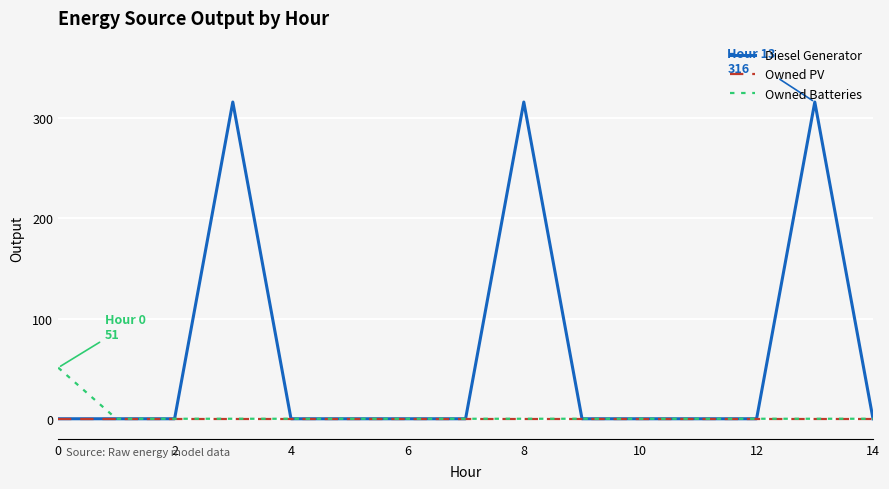

Which series has the widest spread of values?

Diesel Generator